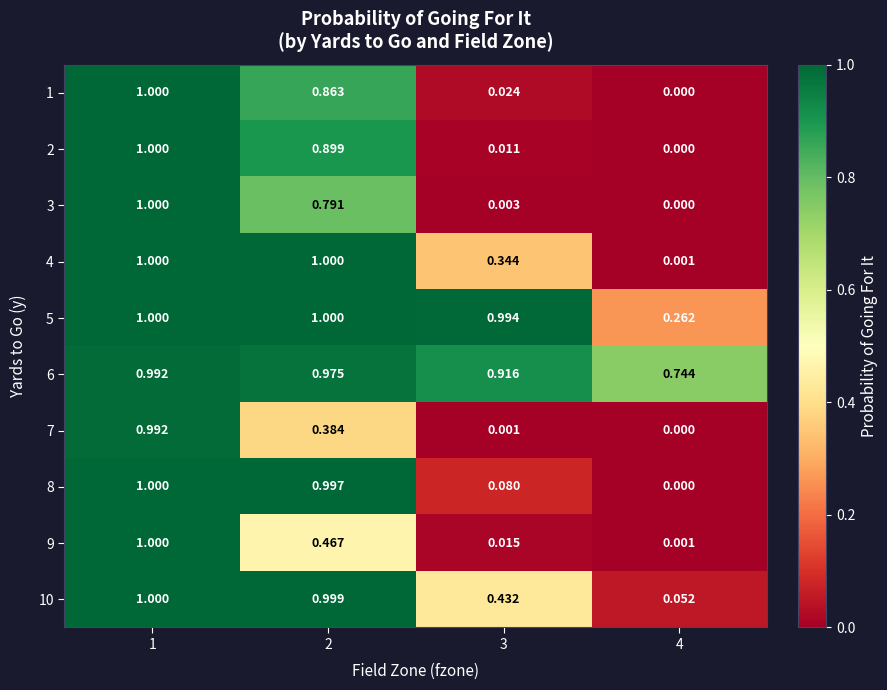

At which category is the sum across all series the highest?

1